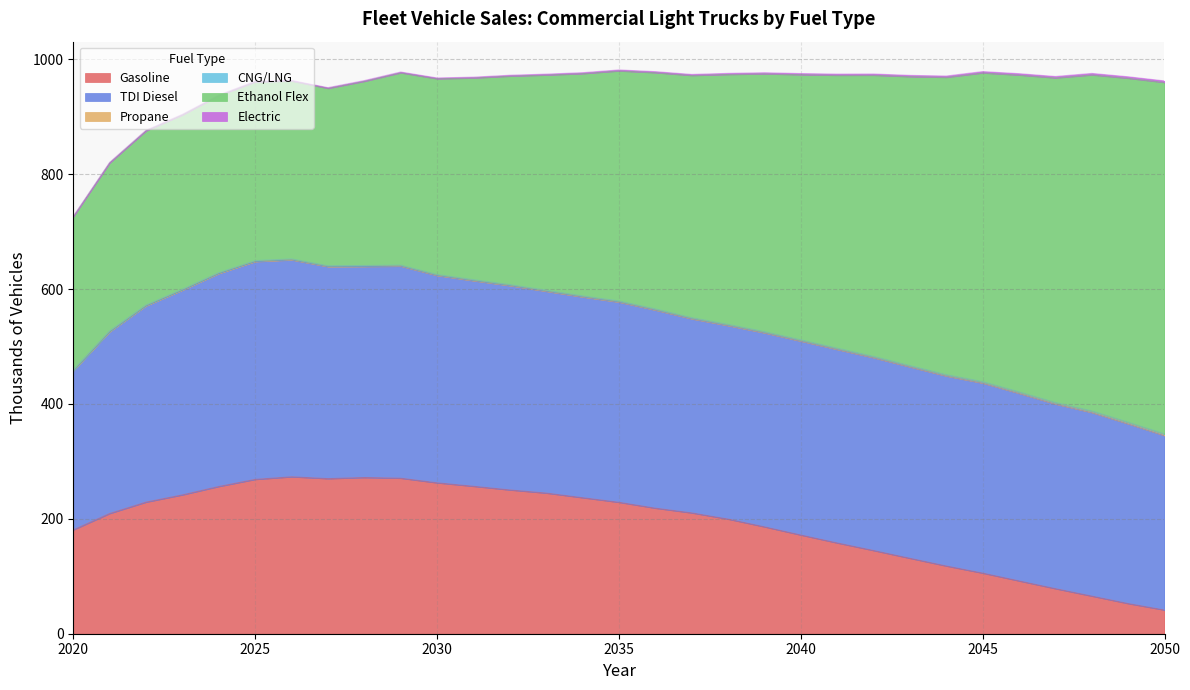

List the series in order of their peak value, highest first.

Ethanol Flex, TDI Diesel, Gasoline, Electric, Propane, CNG/LNG